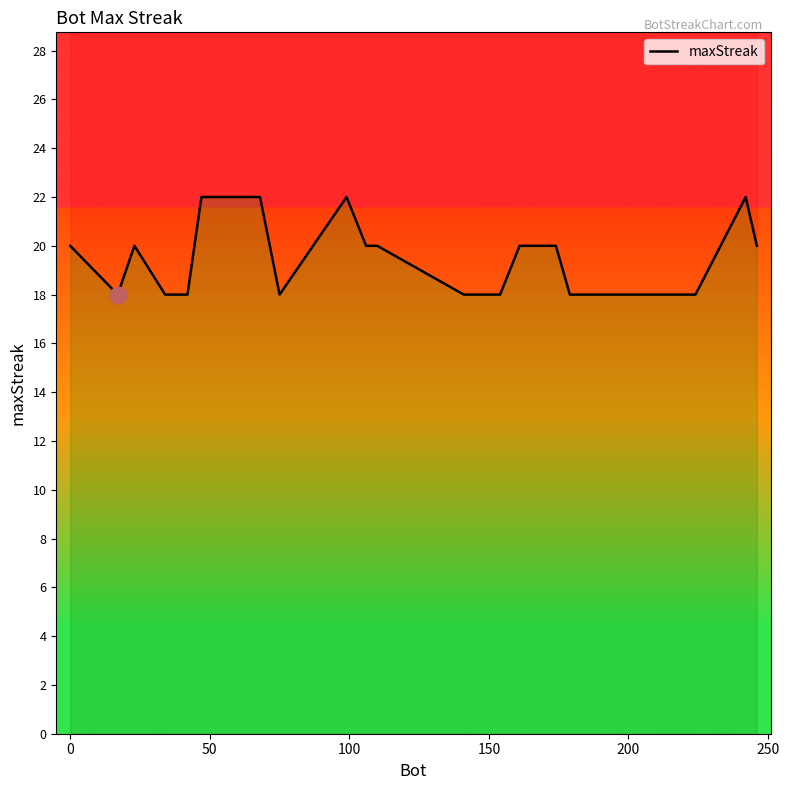

How many values are between 18 and 20?

16